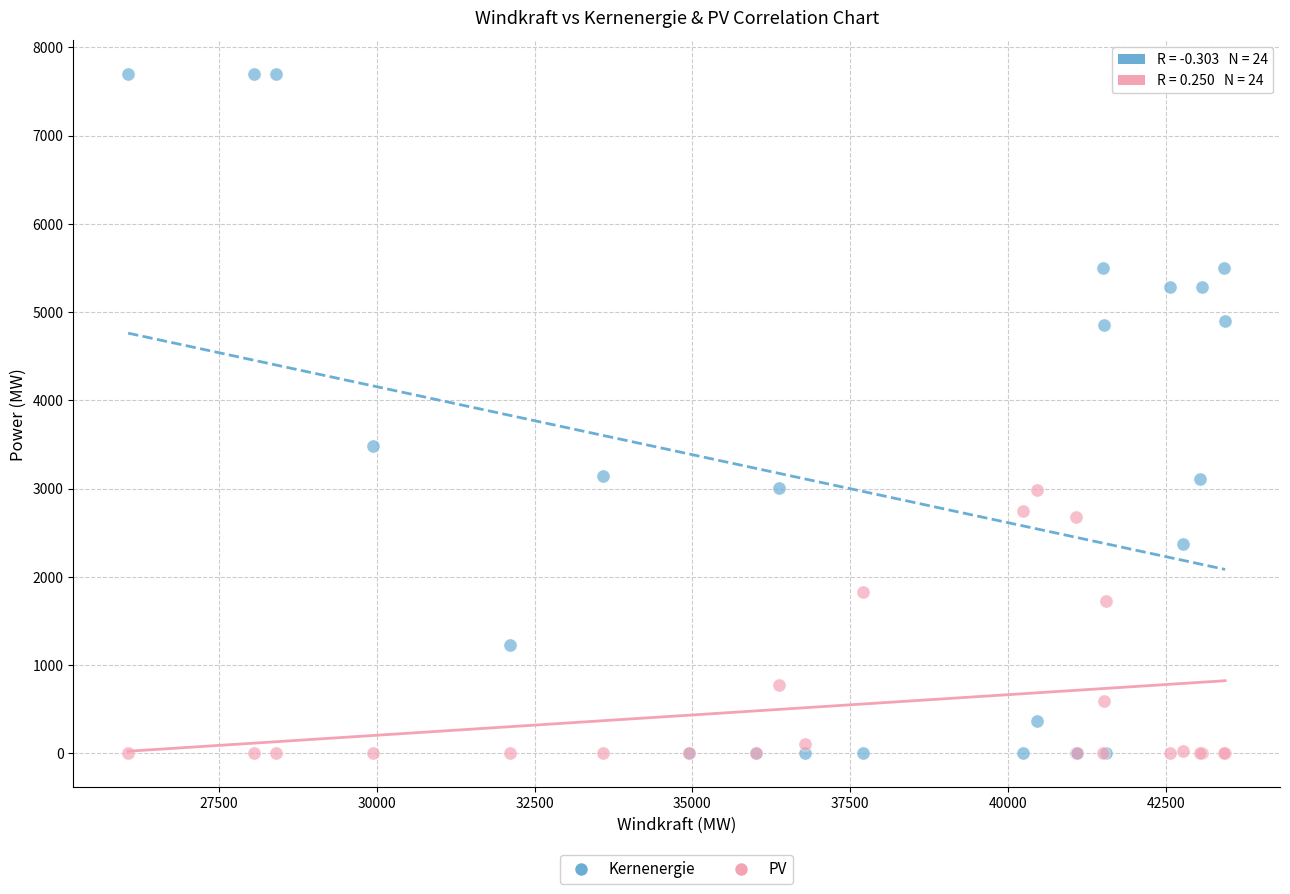

Across all series, what Y value is closest to 3847?

3485.6